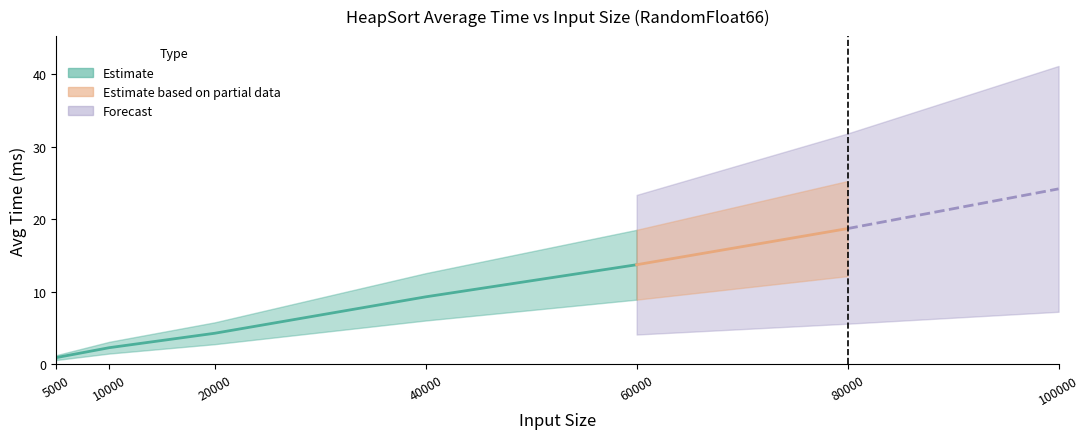

Count the number of categories in the chart.

7